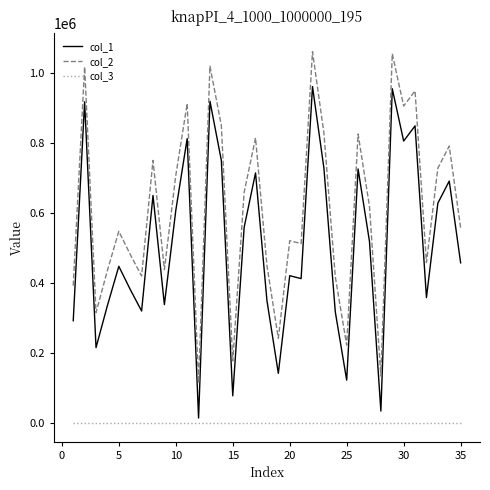

At how many categories does at least one series exceed 270779?

30